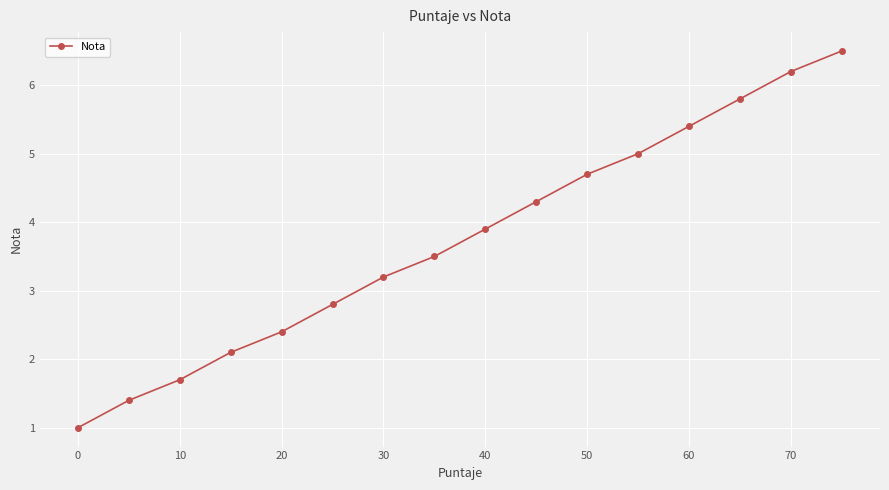

What is the average value?

3.7